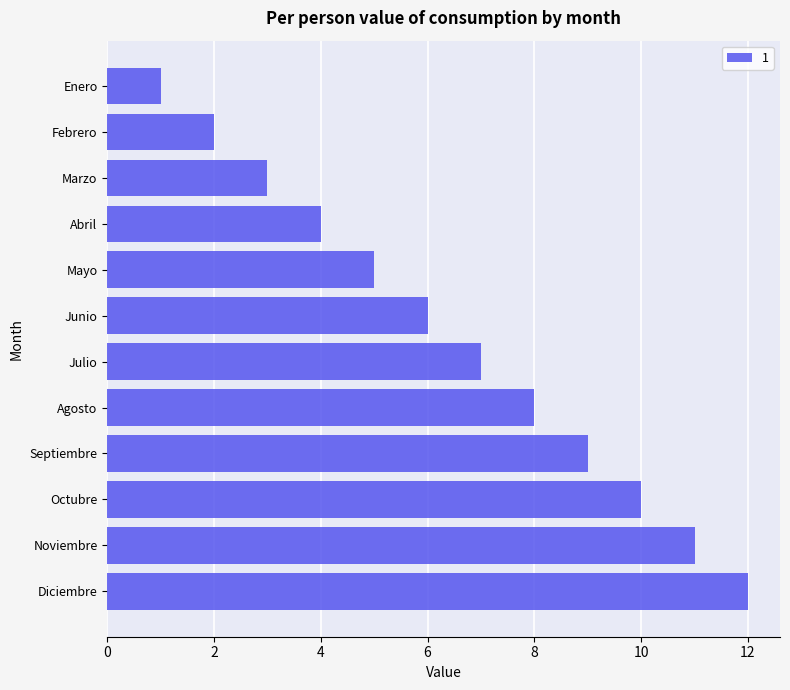

Reading bottom to top, list all the values displayed in this chart.

Diciembre=12	Noviembre=11	Octubre=10	Septiembre=9	Agosto=8	Julio=7	Junio=6	Mayo=5	Abril=4	Marzo=3	Febrero=2	Enero=1